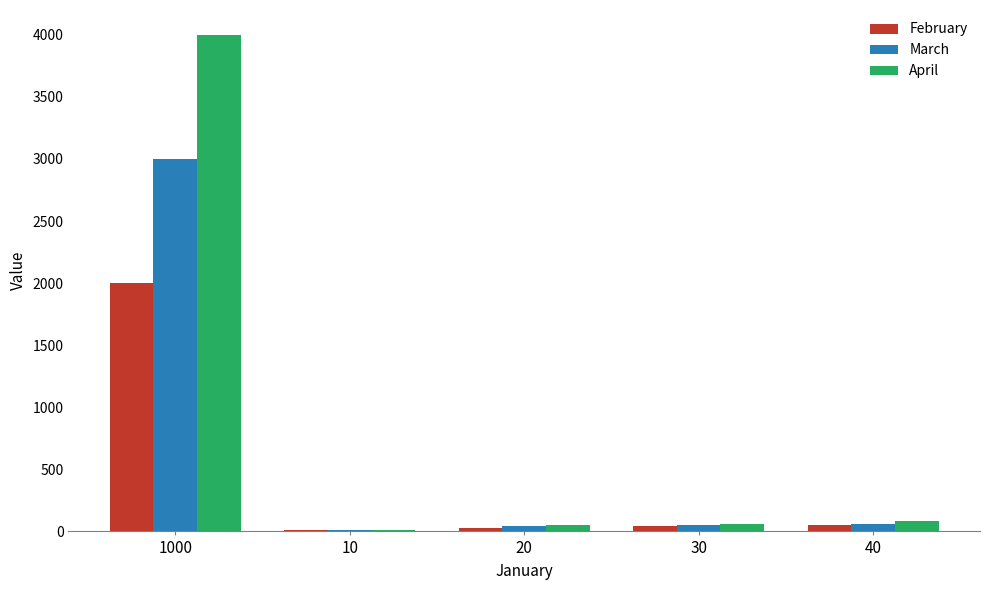

Is it true that February equals 3459 at 1000?

False